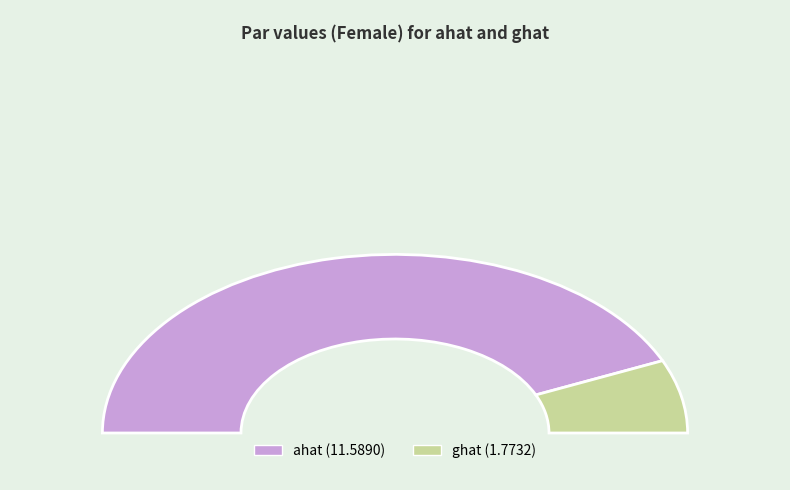

Rank the categories by value from highest to lowest.

ahat, ghat